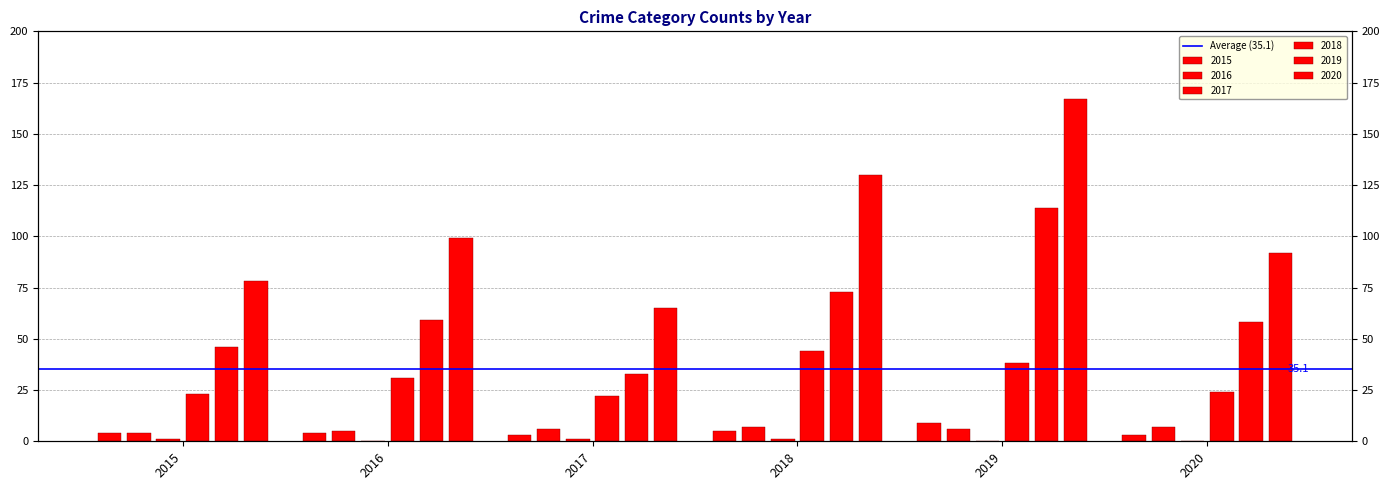

What value does the 2019 series have at Aggravated Assault?

9